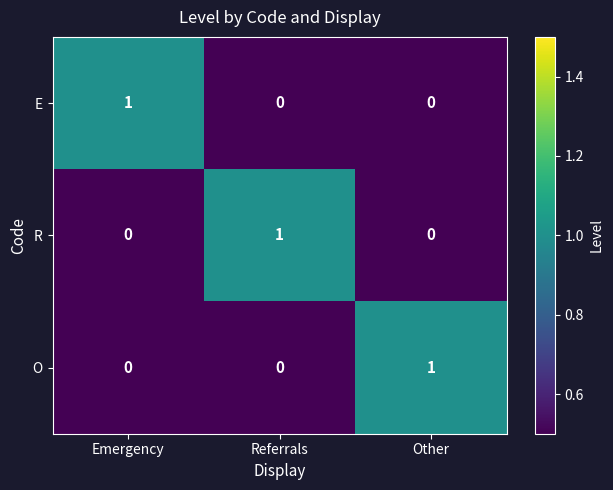

The O series shows 0 at Referrals. True or false?

True